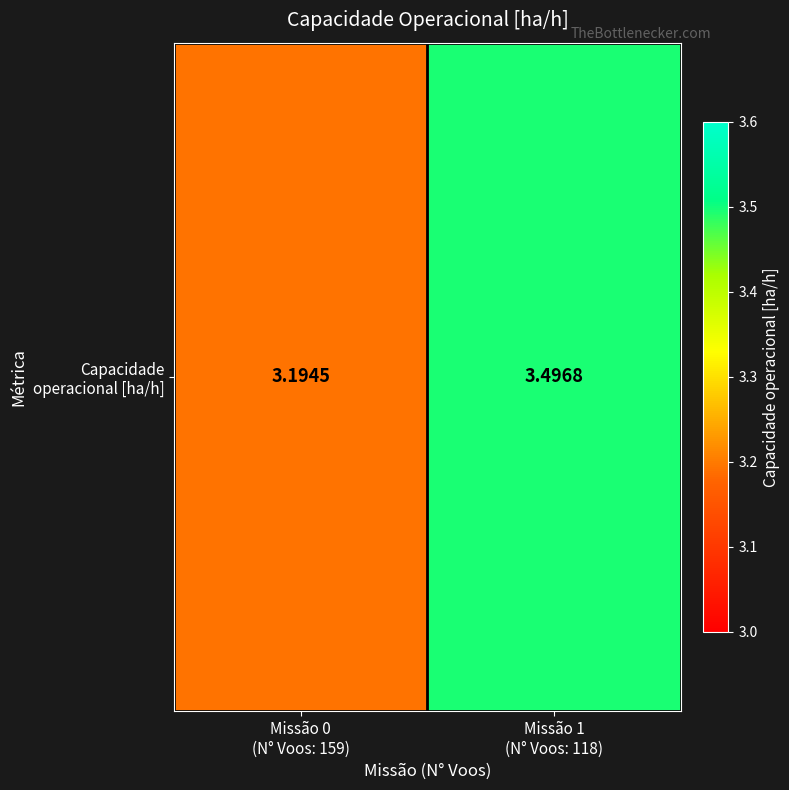

Which has a higher value, Missão 1
(N° Voos: 118) or Missão 0
(N° Voos: 159)?

Missão 1
(N° Voos: 118)